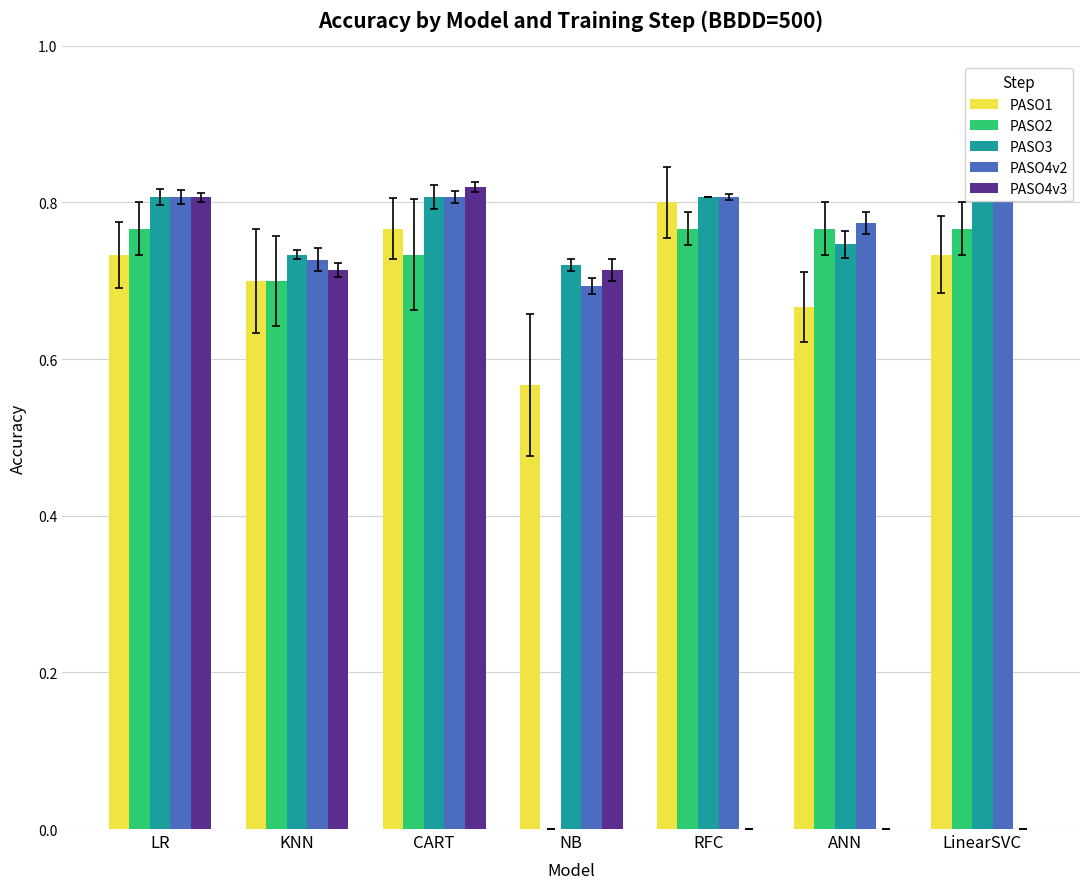

The value of PASO2 at LR is 0.8. True or false?

True